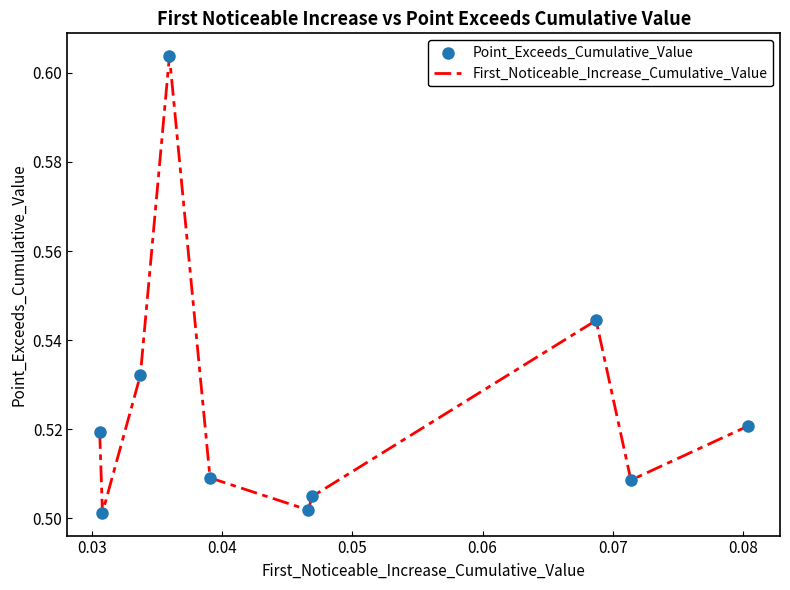

How many lines are shown in the chart?

1